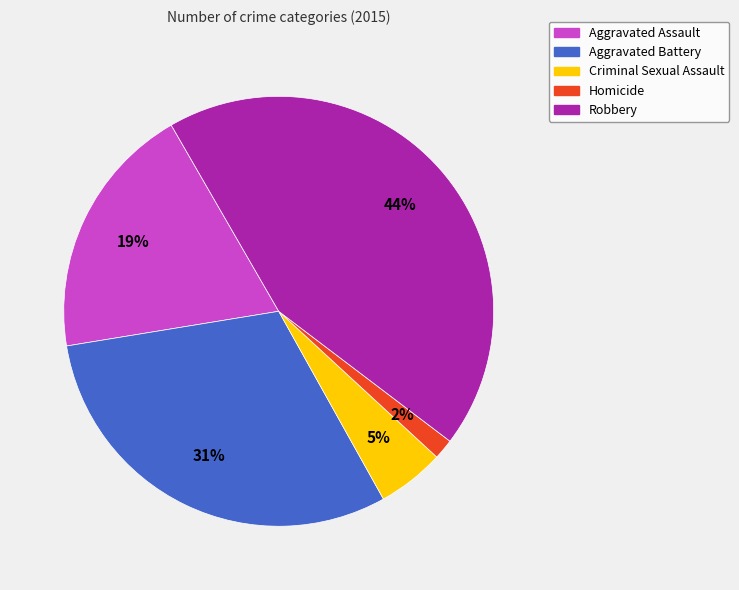

To the nearest percent, what percentage of the pie is Aggravated Battery?

31%